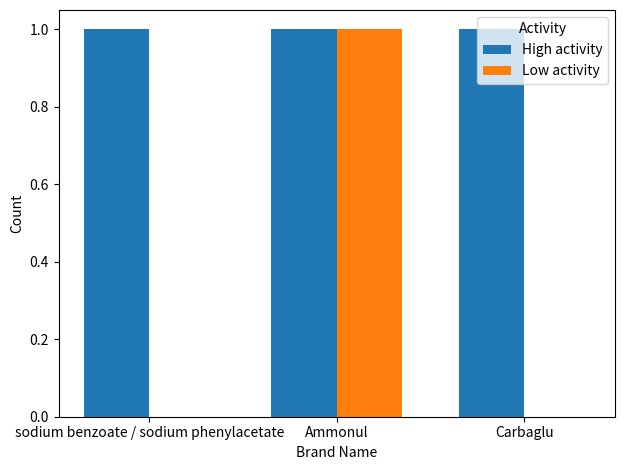

Are the bars horizontal?

No